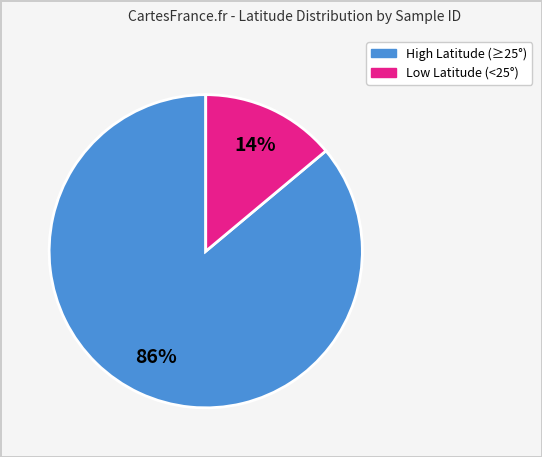

Count the number of slices in the pie.

2